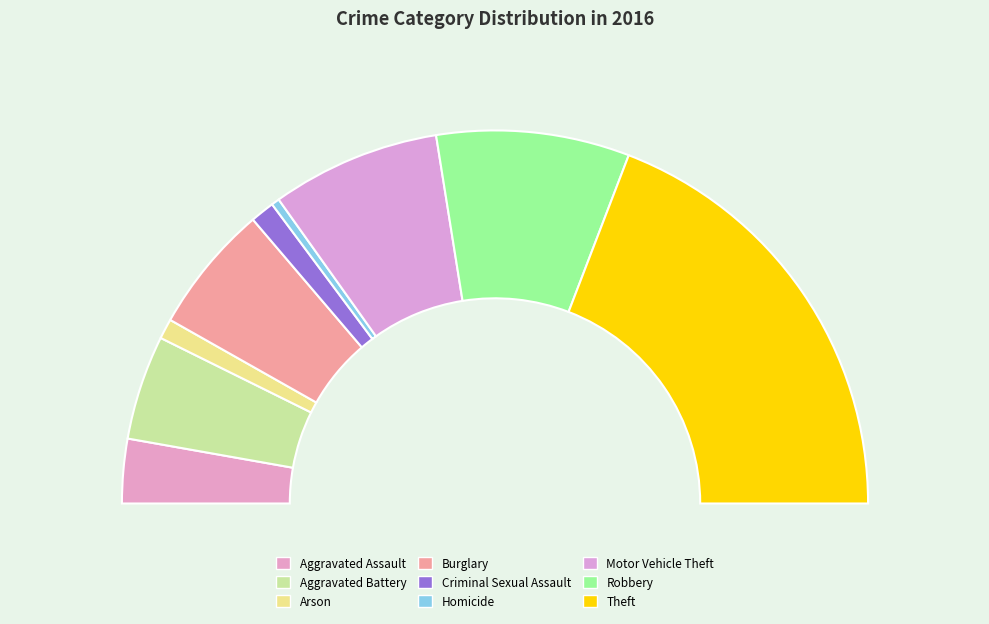

How many slices are in this pie chart?

9